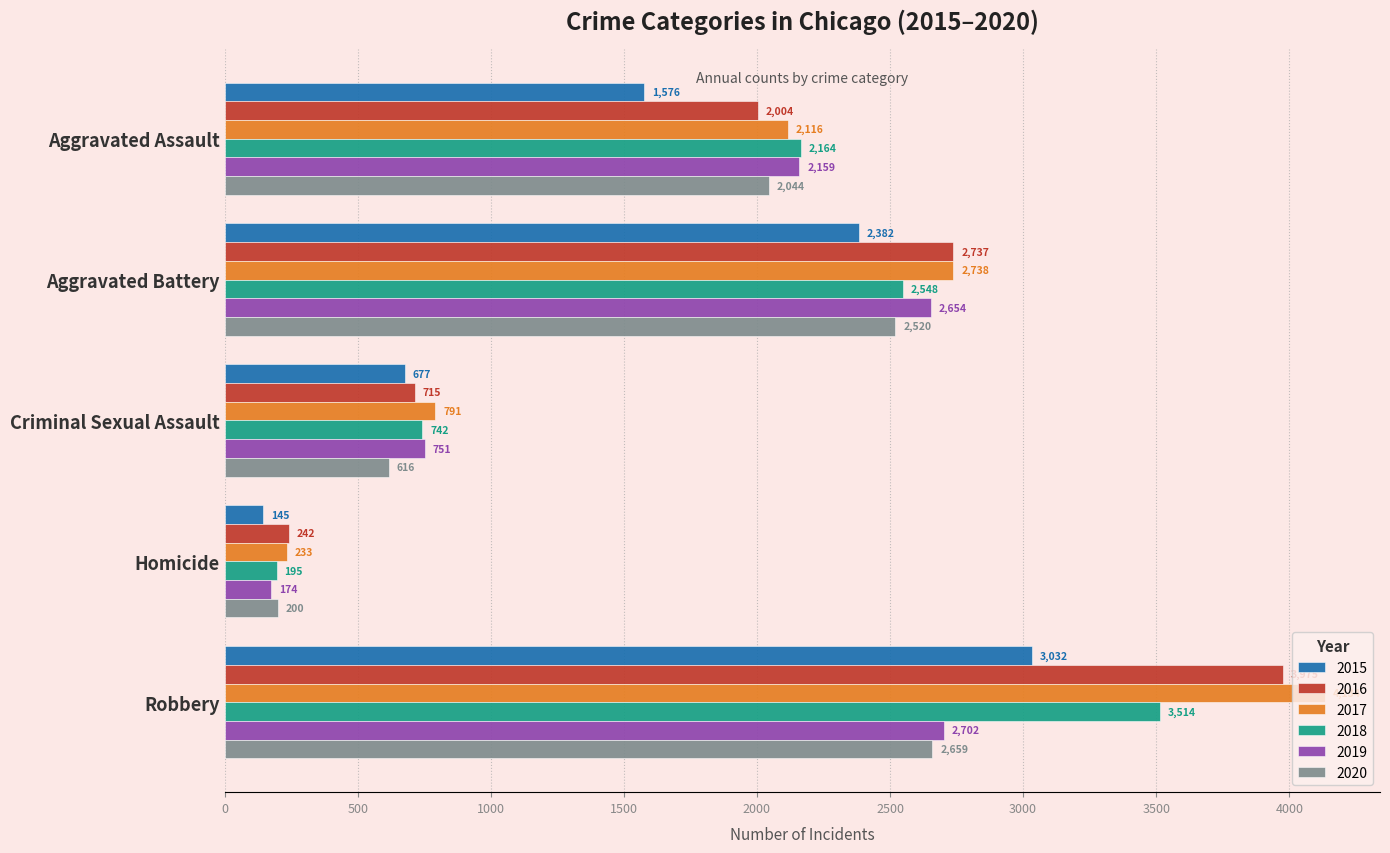

What is the total value across all series at Homicide?

1189